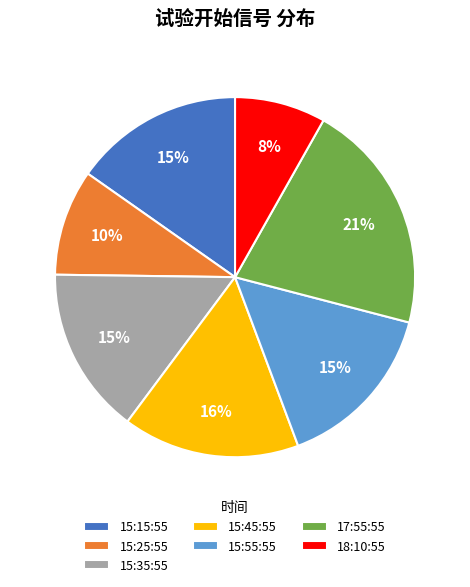

Between 18:10:55 and 17:55:55, which is larger?

17:55:55